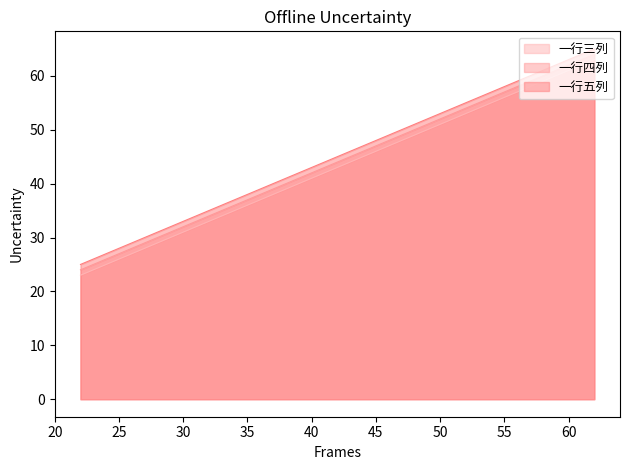

Which series has the largest total across all categories?

一行五列